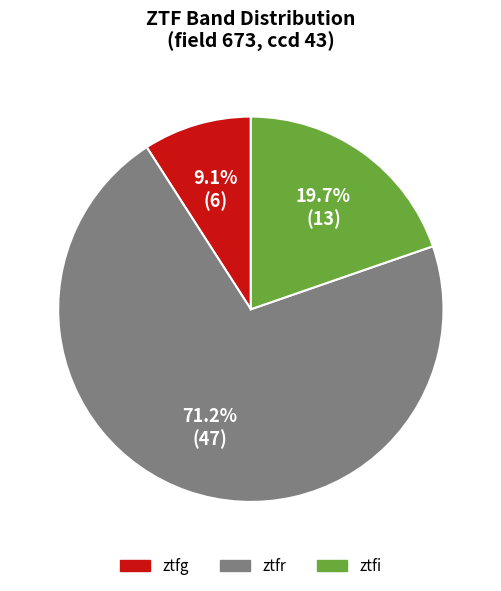

What is the smallest slice in the pie chart?

ztfg